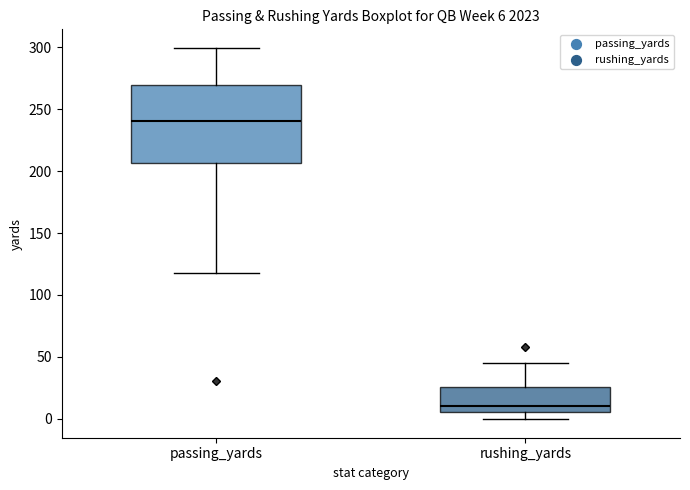

Which box is the tallest, from its lower edge to its upper edge?

passing_yards